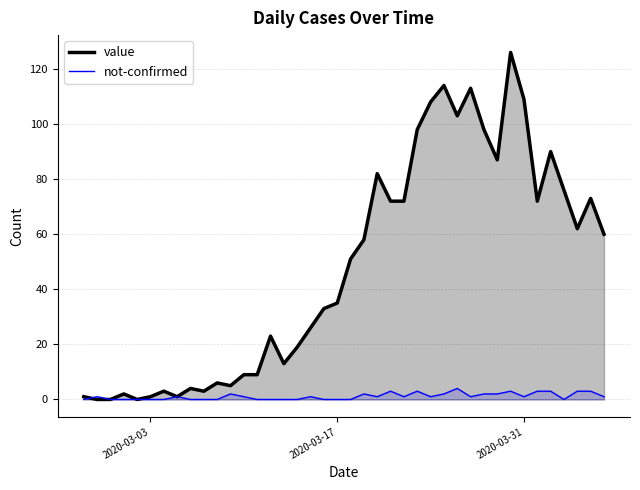

What are all the series names shown in the legend?

value, not-confirmed